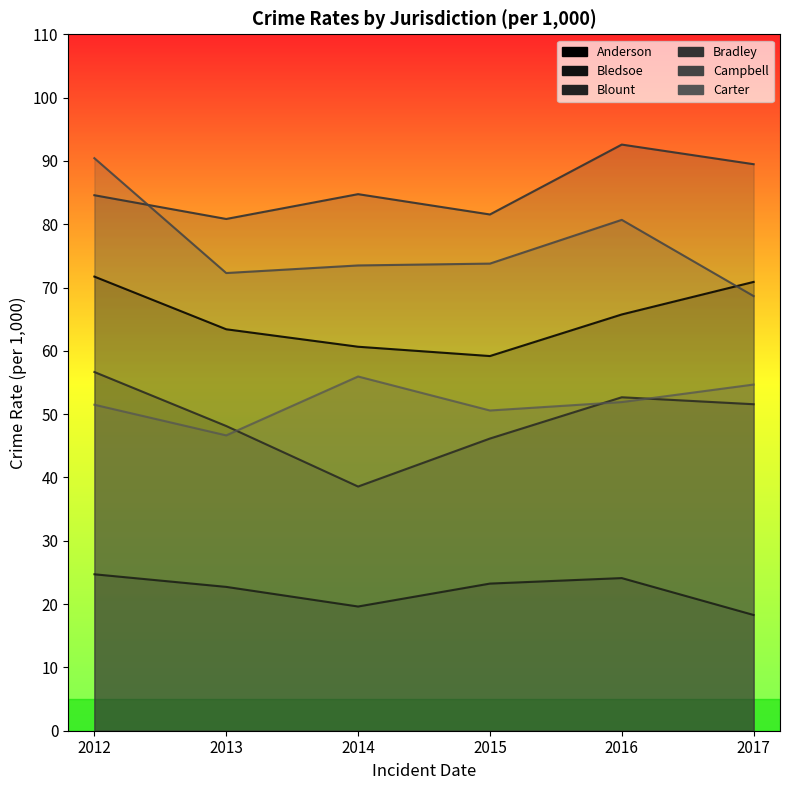

Between 2015 and 2017, which is larger?

2017